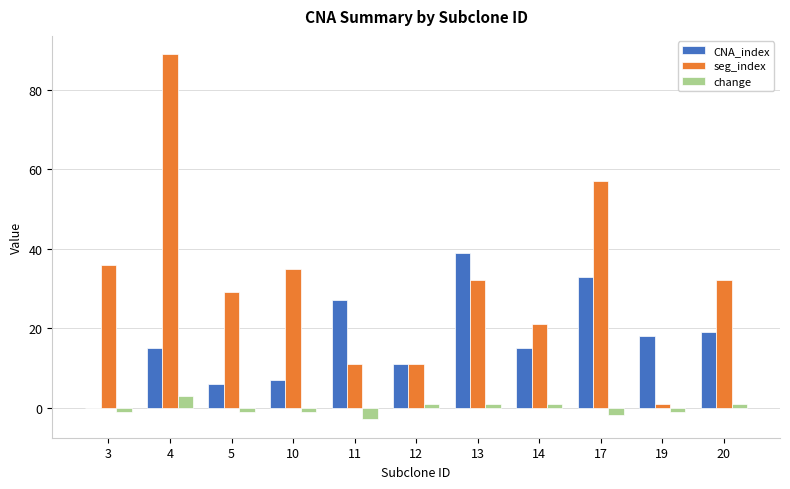

At which category is the sum across all series the highest?

4